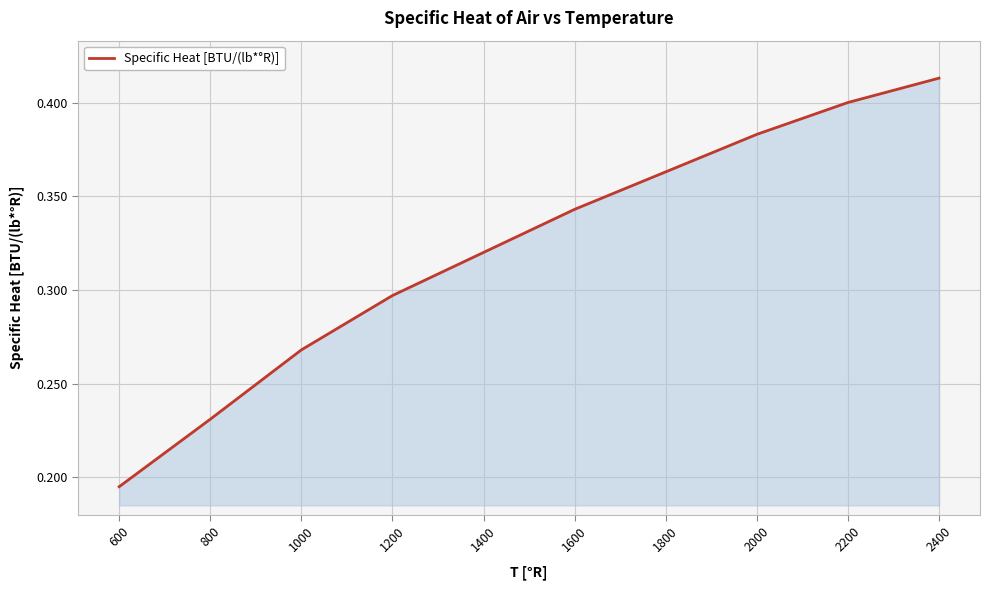

How many categories are shown in the chart?

10